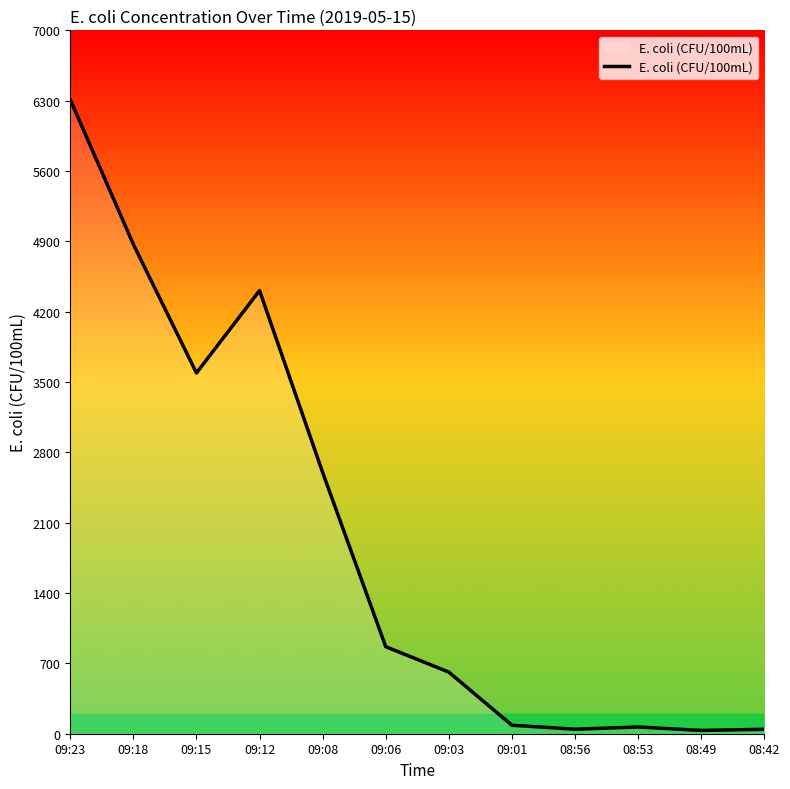

What is the sum of the values at 08:53 and 09:06?

933